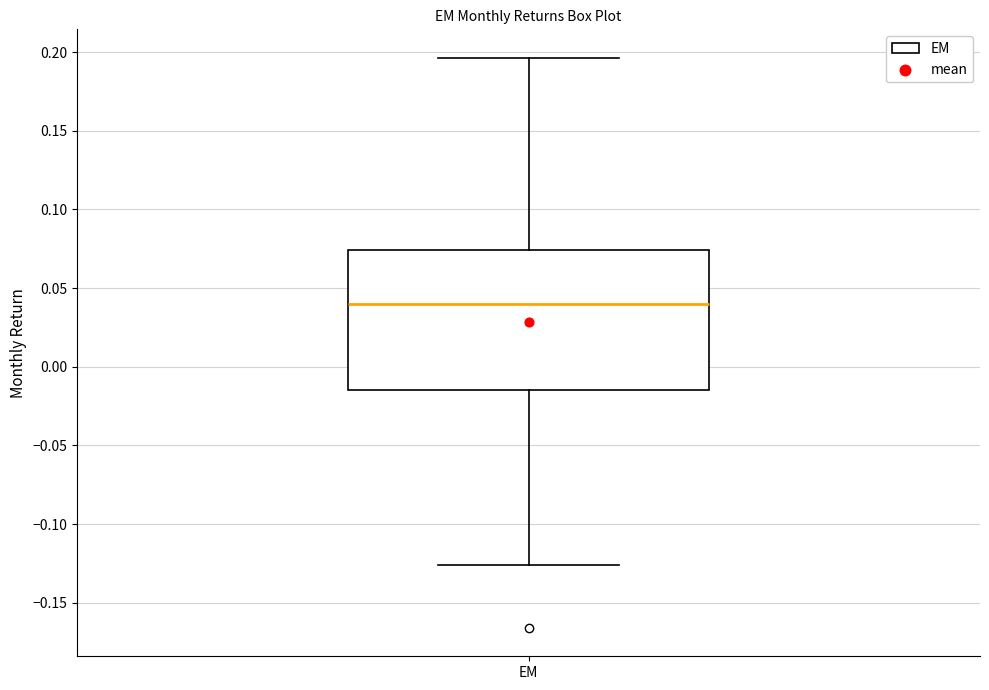

Where does the lower whisker of the box for EM end on the y-axis? The values are not printed on the chart, so give them approximately, as read against the axis.

-0.125